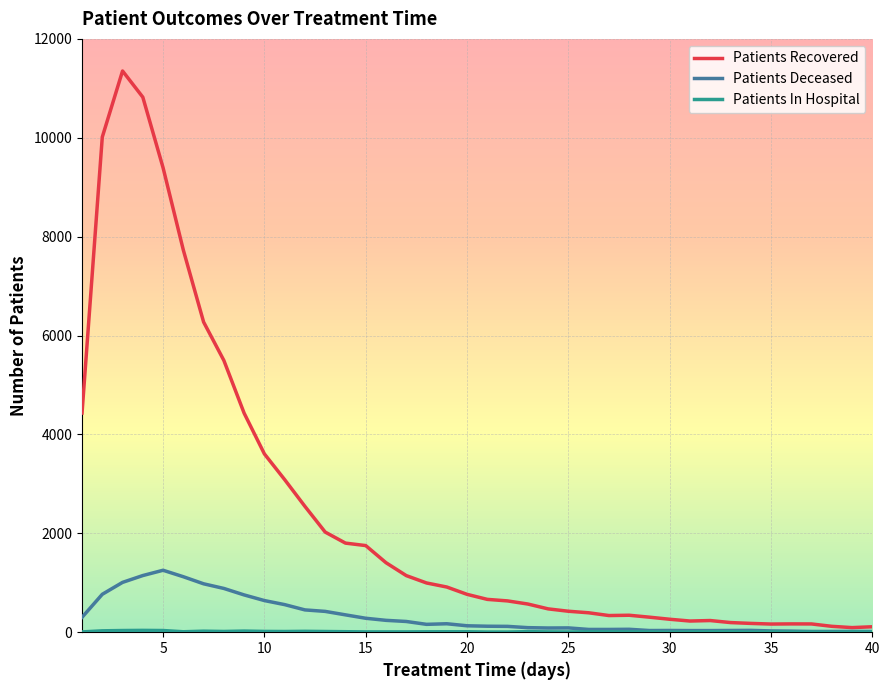

Count the number of data series in this chart.

3